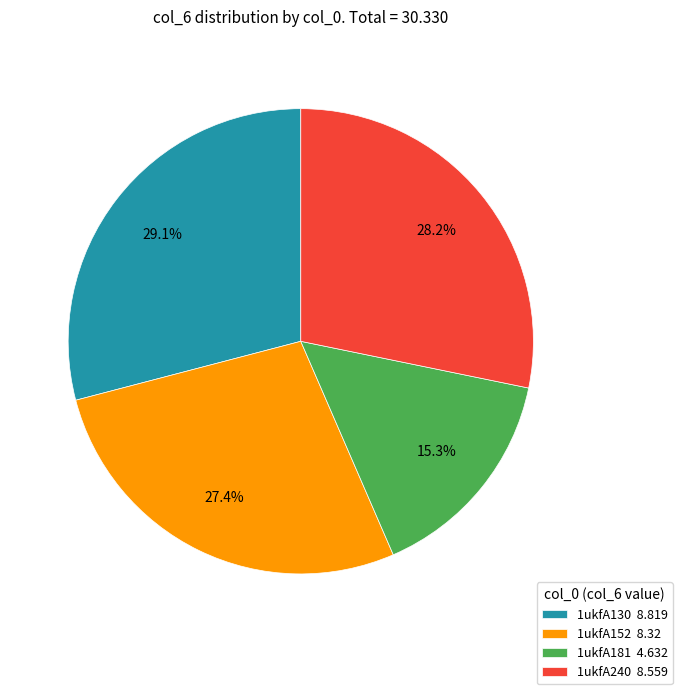

Approximately how many times larger is the value at 1ukfA181 compared to 1ukfA130?

0.5